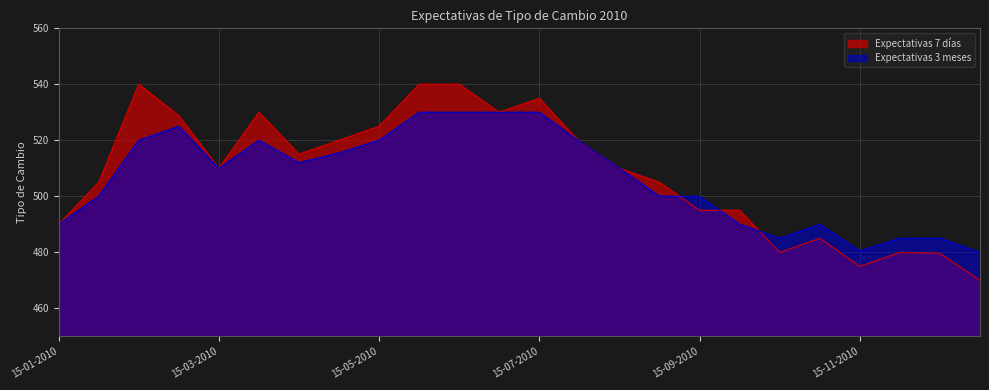

At how many categories does at least one series exceed 496?

16